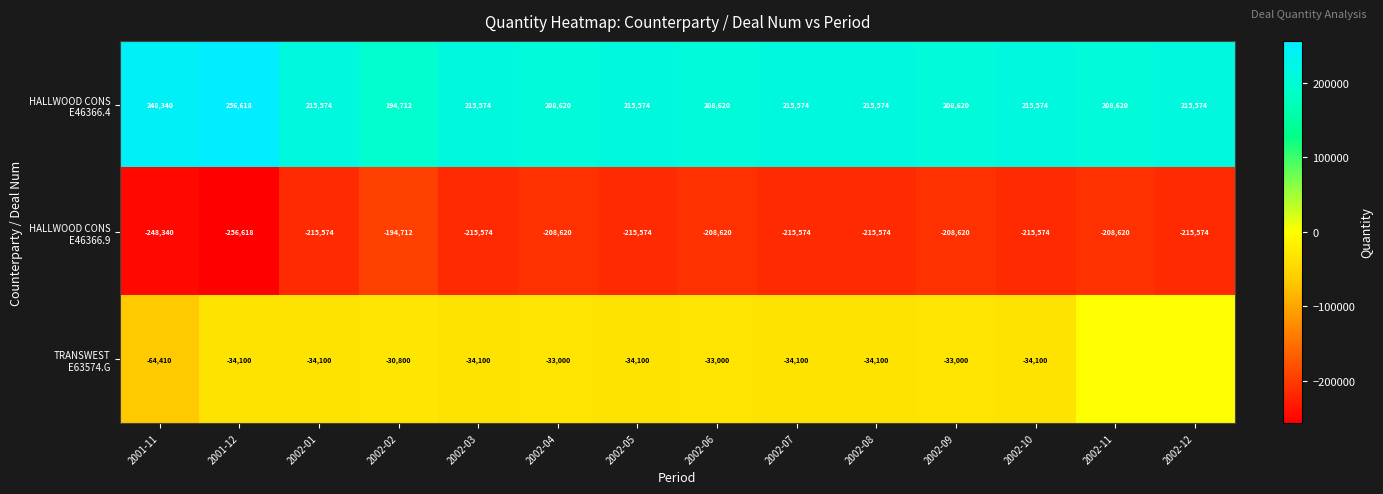

How many data points in row_0 are above 215574?

2